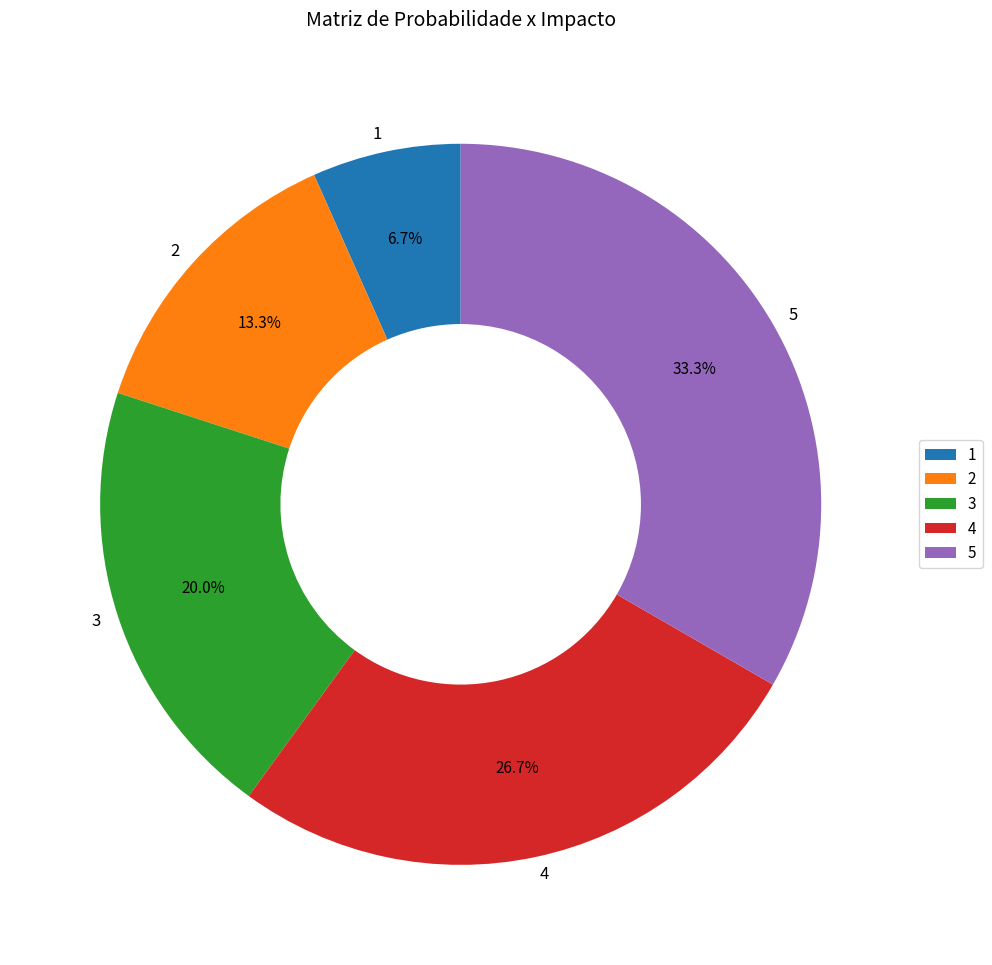

To the nearest percent, what percentage of the pie is 4?

27%